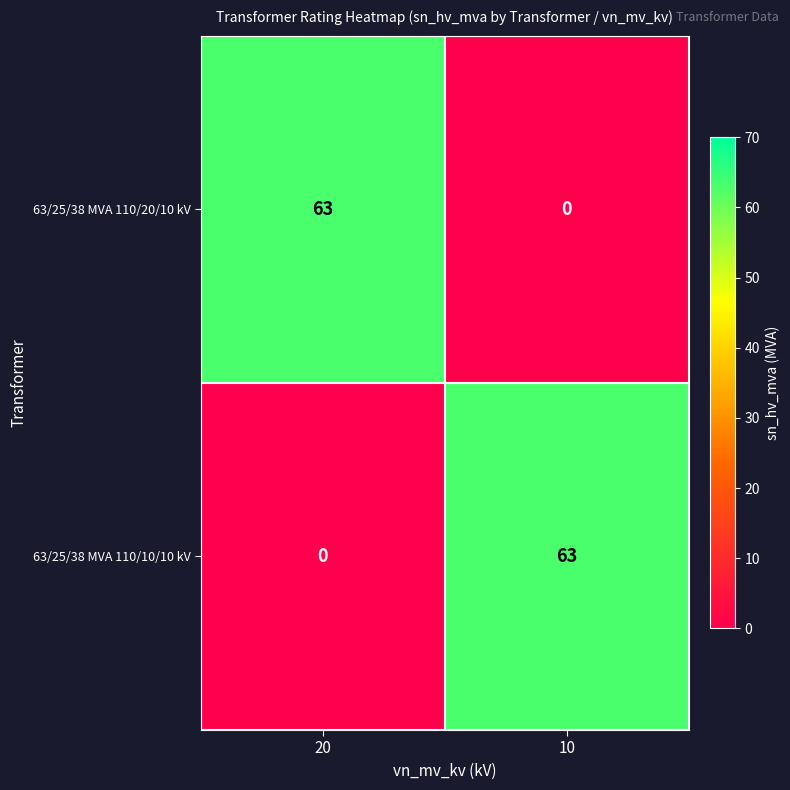

Reading left to right, transcribe all the data shown in this chart.

63/25/38 MVA 110/20/10 kV: 63	0
63/25/38 MVA 110/10/10 kV: 0	63